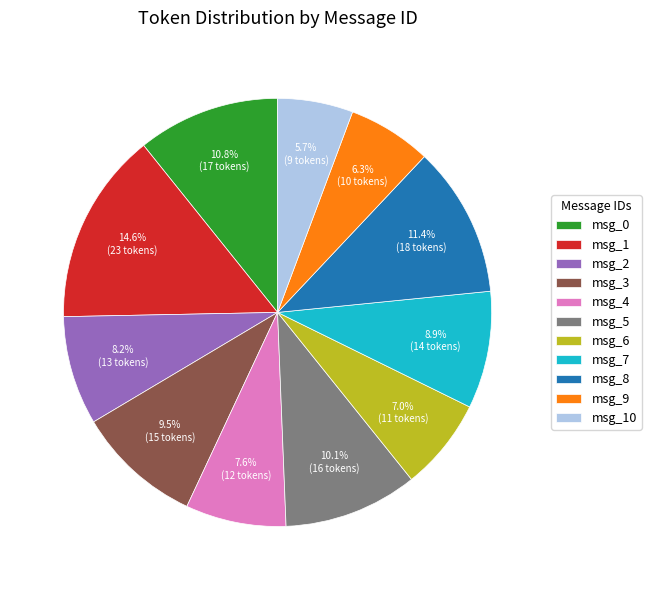

Does any single category account for the majority?

No